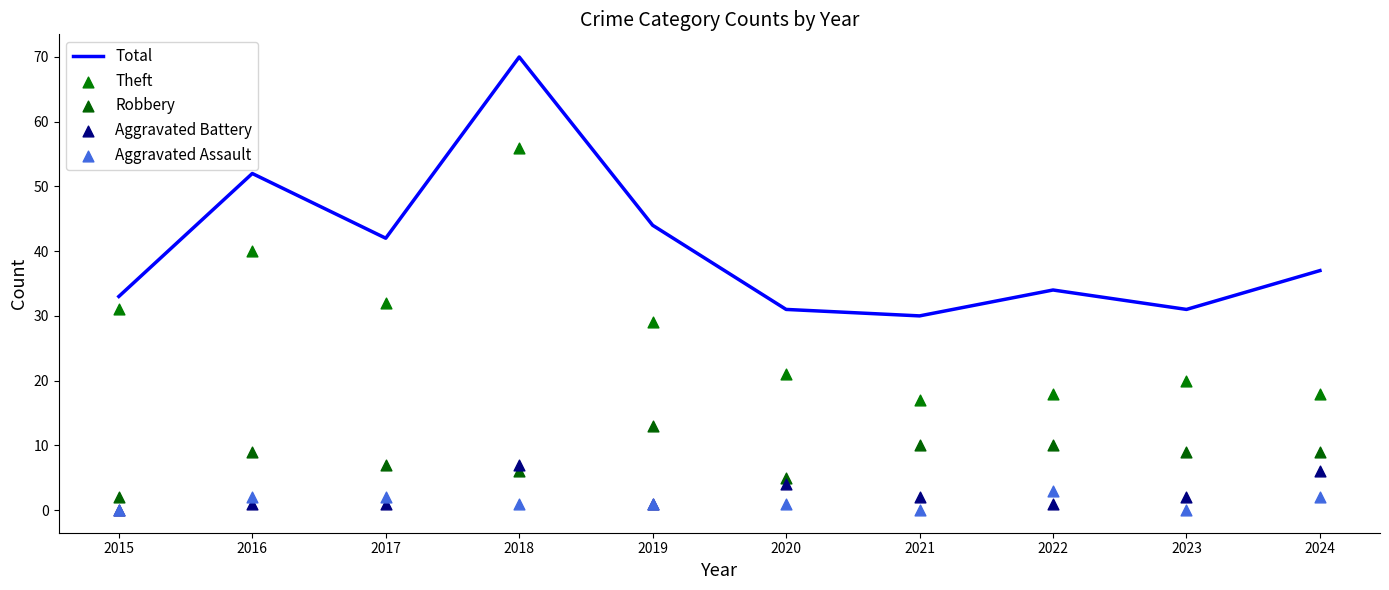

Which series has the largest total across all categories?

Total